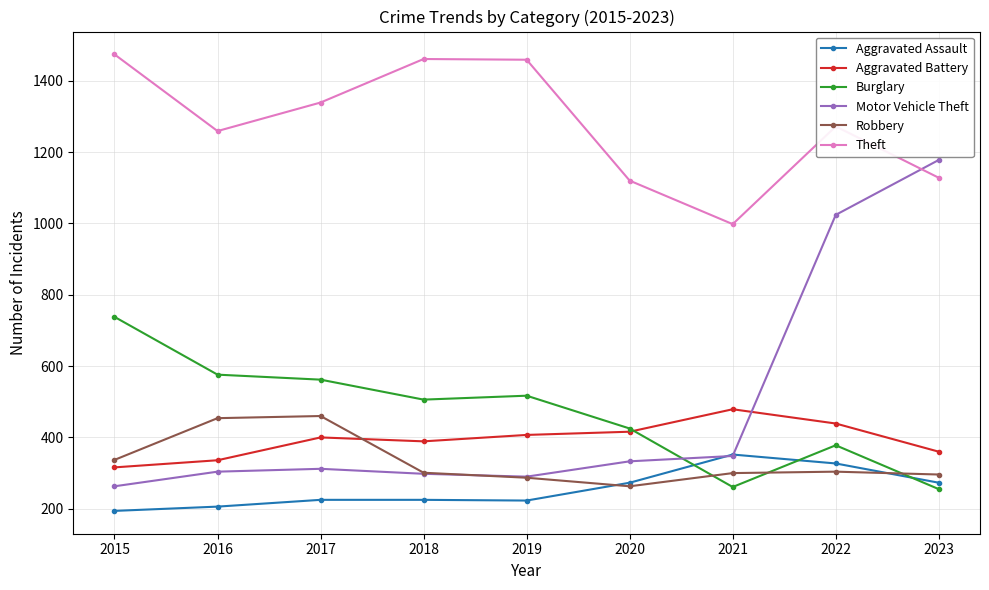

At which label is Motor Vehicle Theft closest to 720?

2022